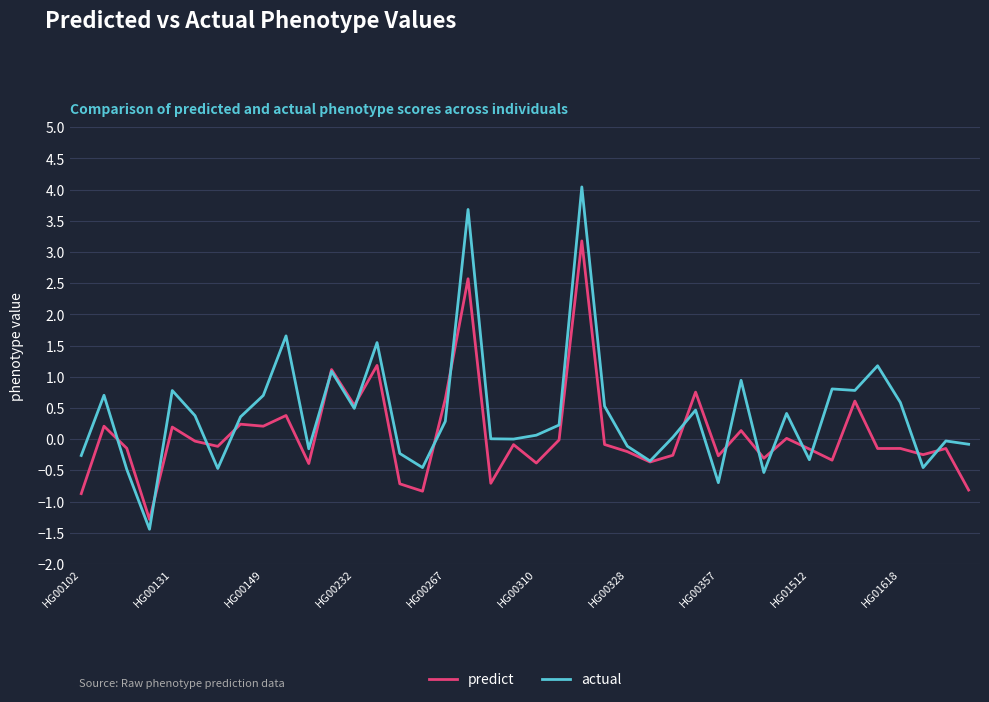

What is the average value of the predict series?

0.1